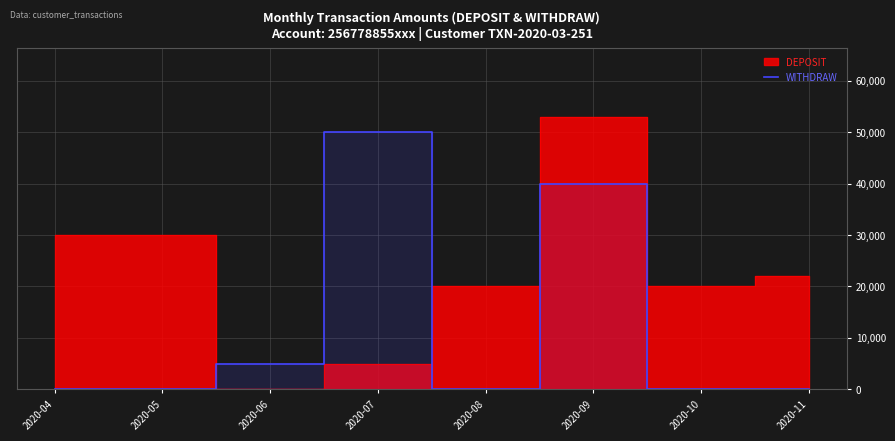

What is the maximum value for WITHDRAW?

50000